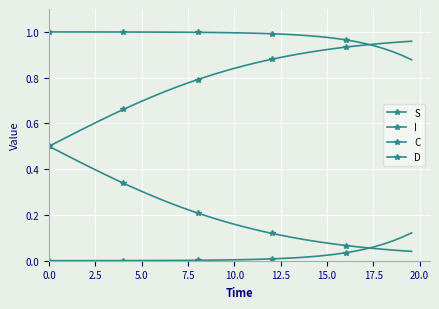

Does the chart have visible grid lines?

Yes